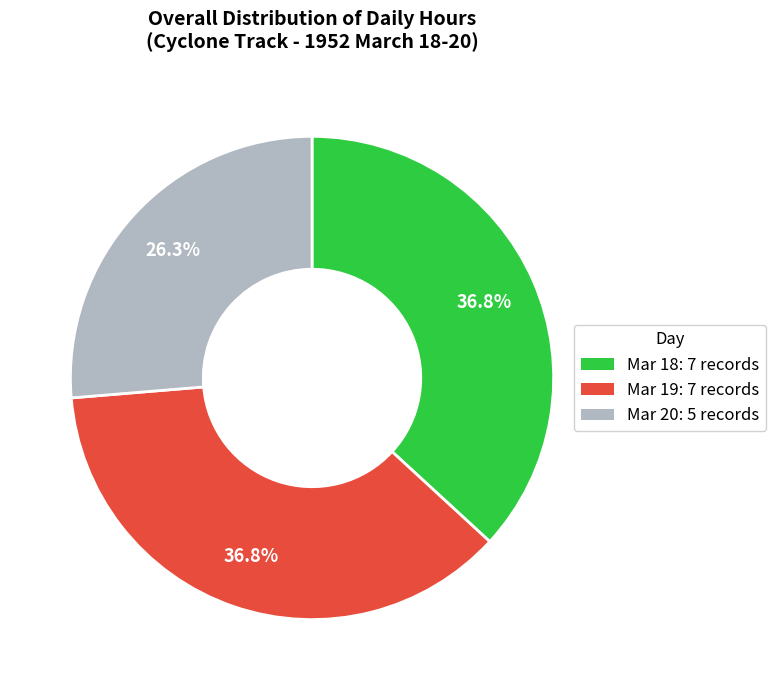

How many segments does this pie chart have?

3